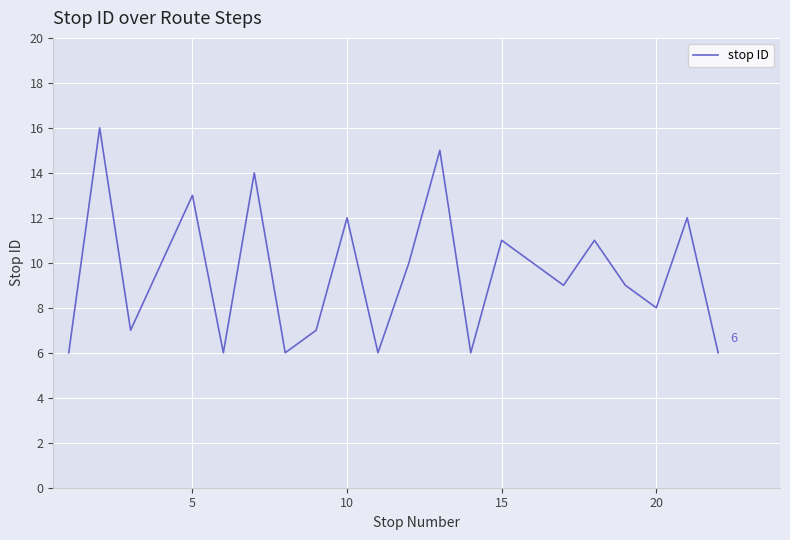

Is this an area chart (filled region under the line)?

No